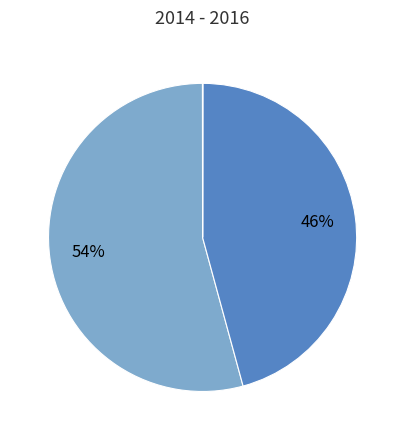

To the nearest percent, what is the difference between the largest and smallest slice percentages?

54%